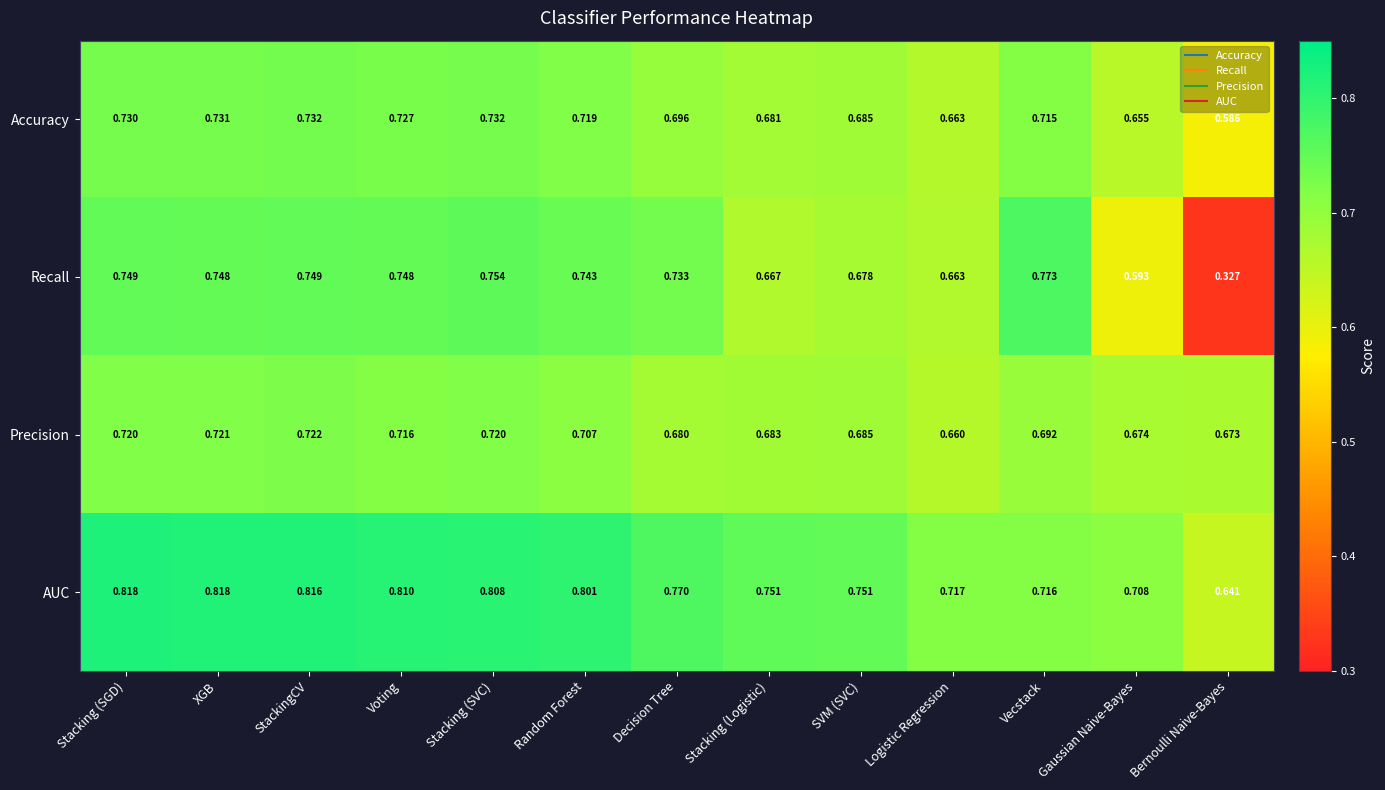

At which category does the chart reach its minimum across all series?

Bernoulli Naive-Bayes